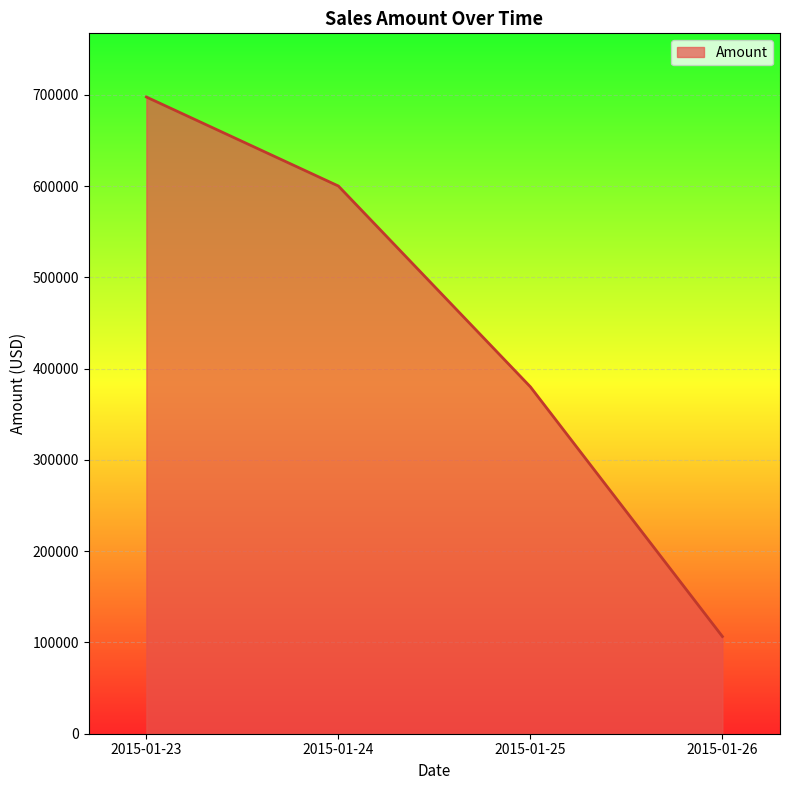

What is the approximate value at 2015-01-23?

697500